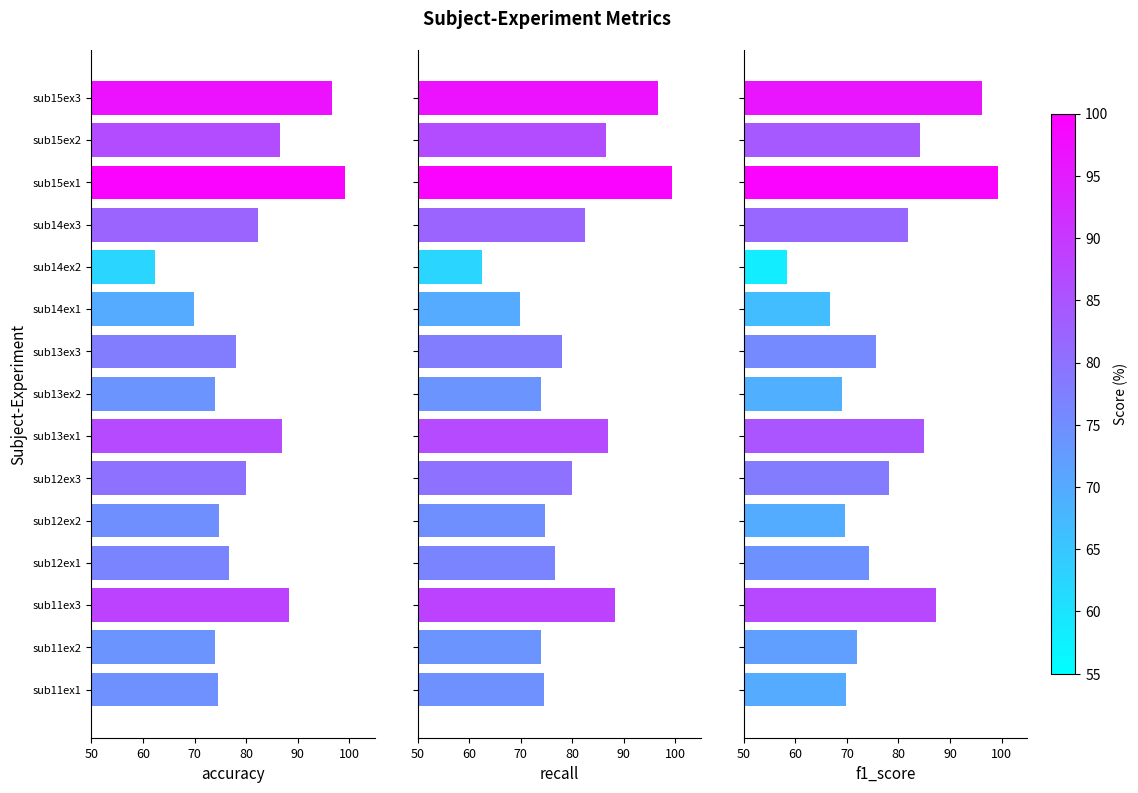

What is the difference between the maximum and minimum values in the f1_score series?

41.0